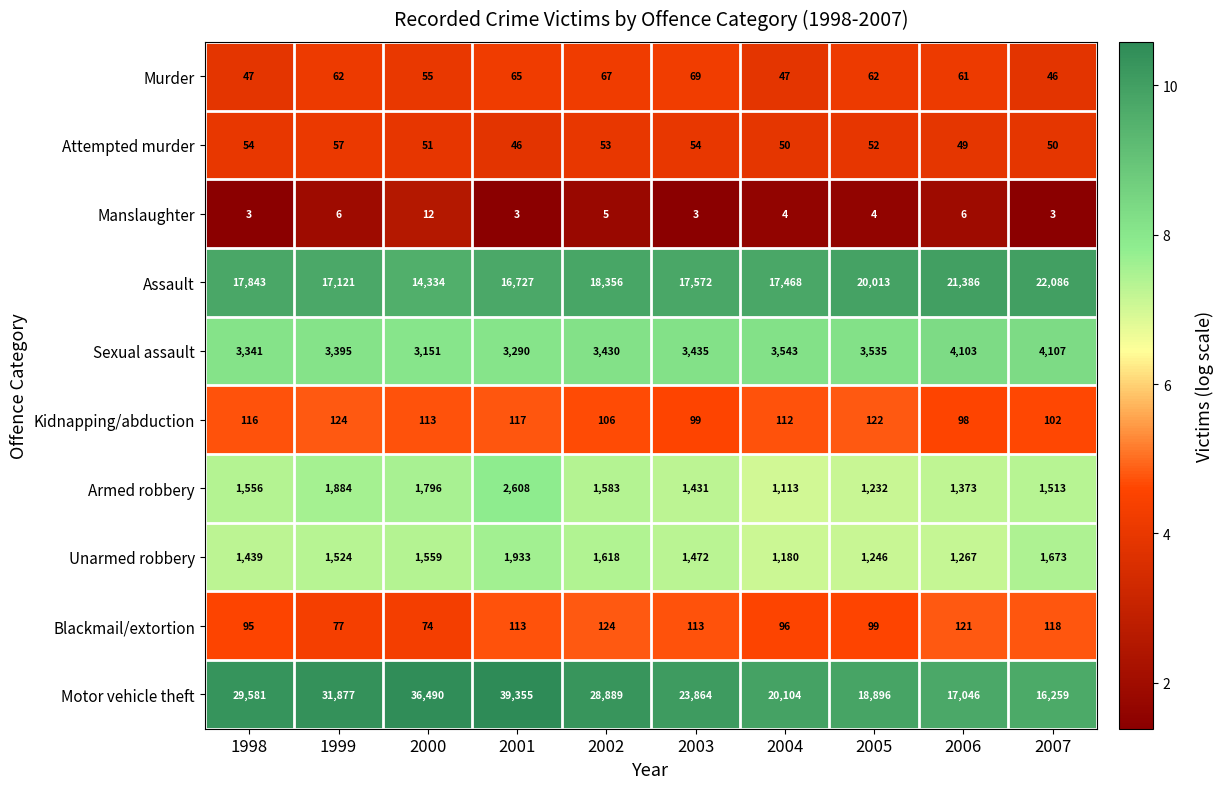

What is the lowest value of the Attempted murder series?

46